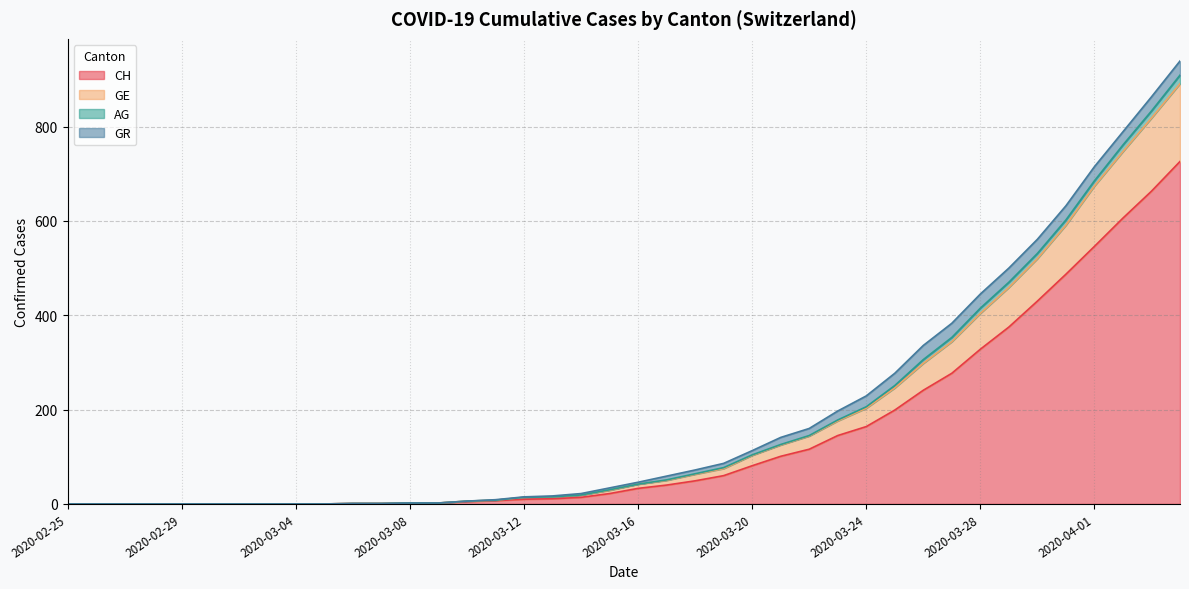

What is the highest value of the CH series?

726